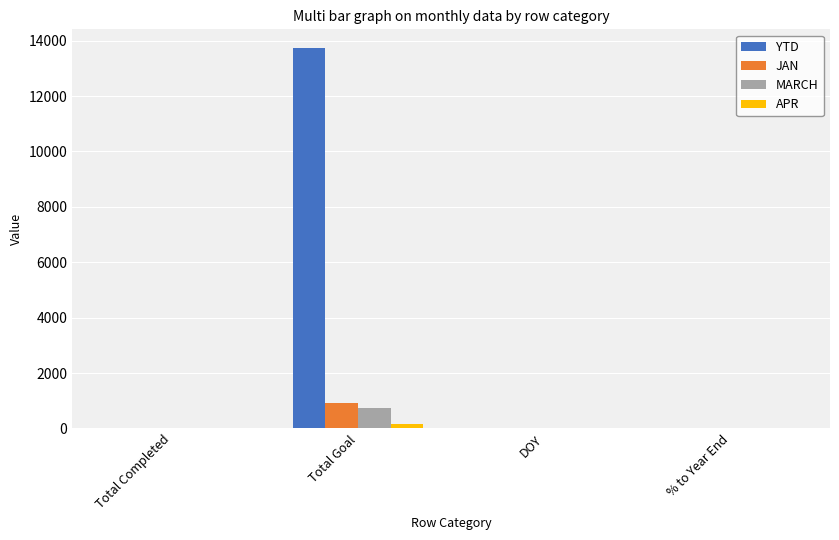

Is the value of JAN at Total Goal greater than the value of YTD at Total Goal?

No